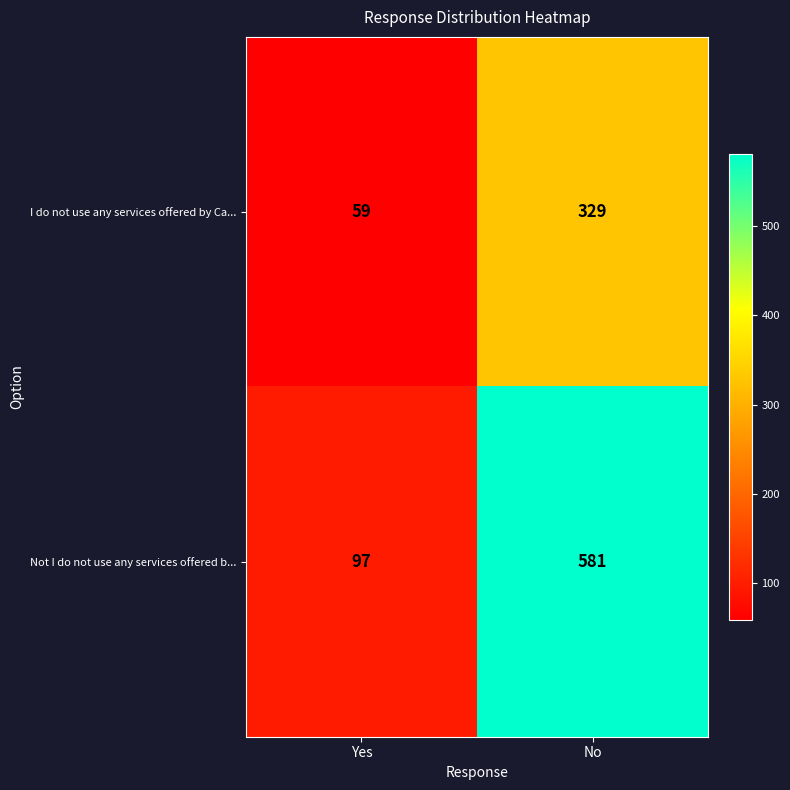

At how many categories does at least one series exceed 552?

1